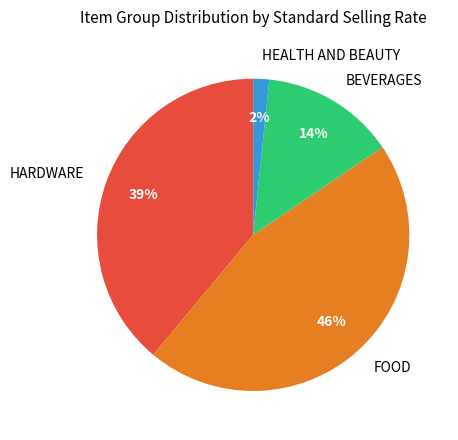

Is there any slice that represents more than half of the pie?

No